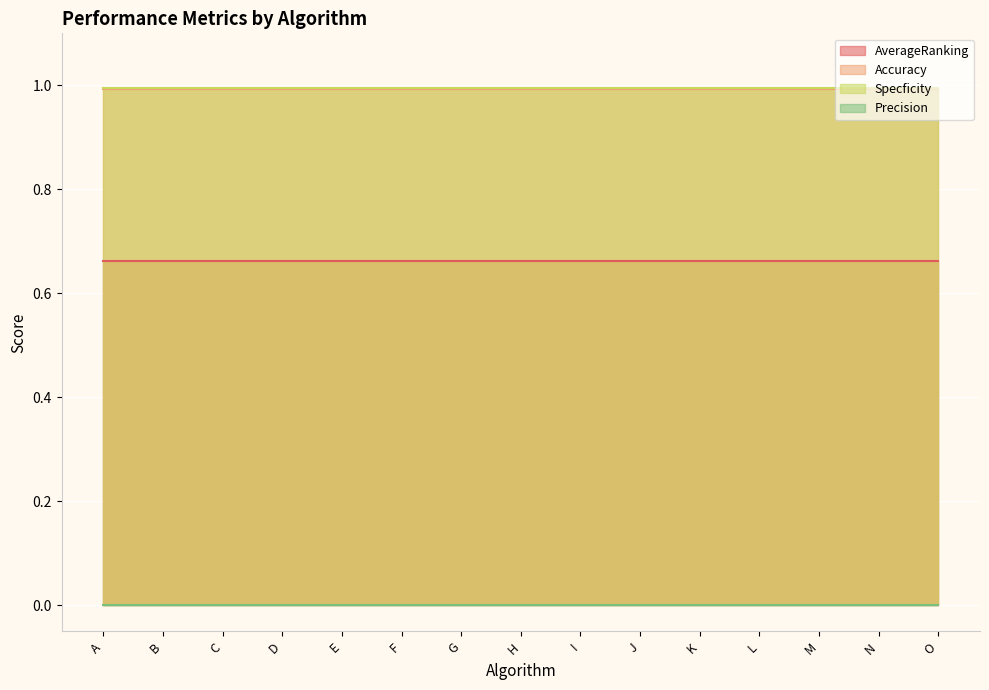

How many data points does each series have?

15